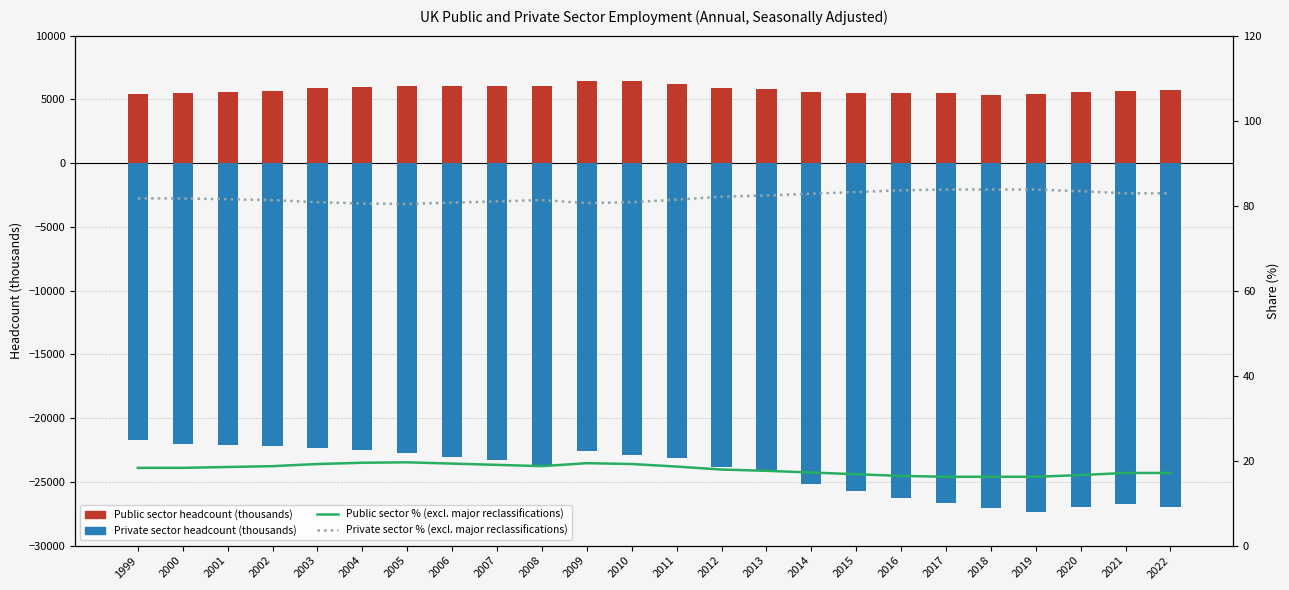

What is the sum of all Private sector % (excl. major reclassifications) values?

1968.4